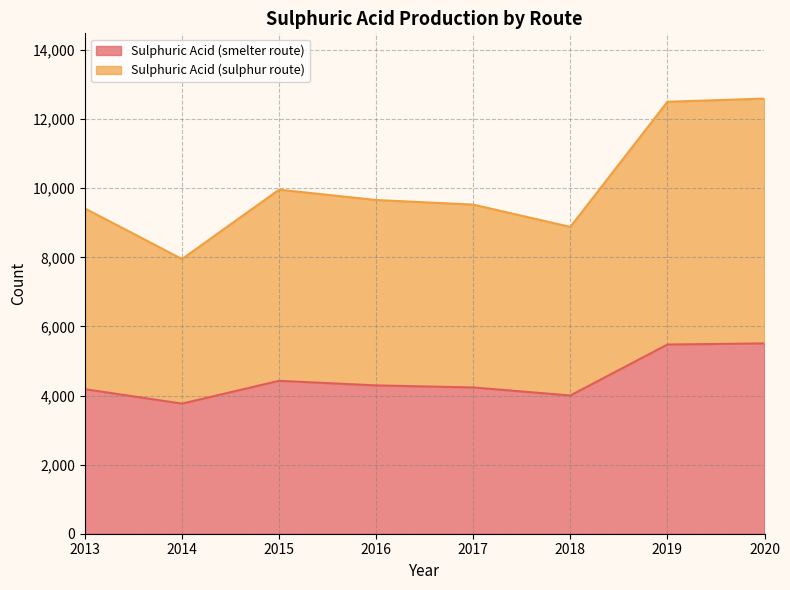

Does the chart have visible grid lines?

Yes